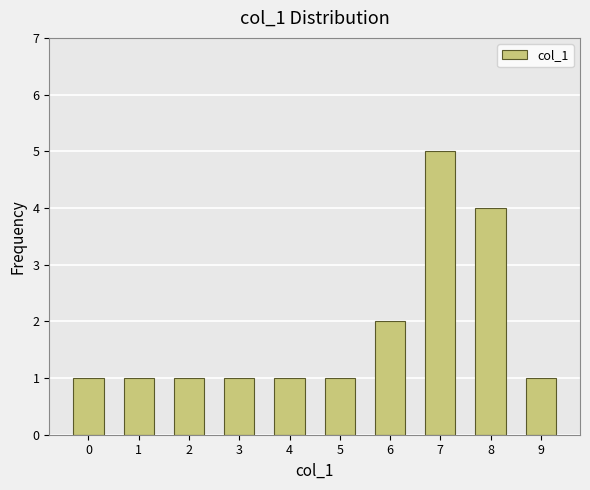

What is the value of the 8th bar from the left?

5